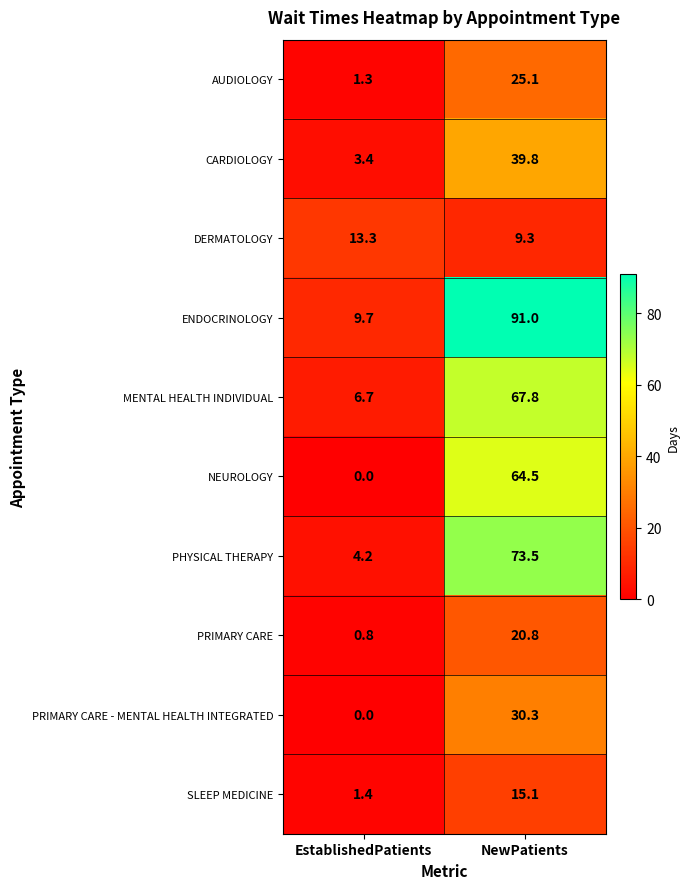

True or false: PRIMARY CARE - MENTAL HEALTH INTEGRATED has a value of 11.8 at EstablishedPatients.

False